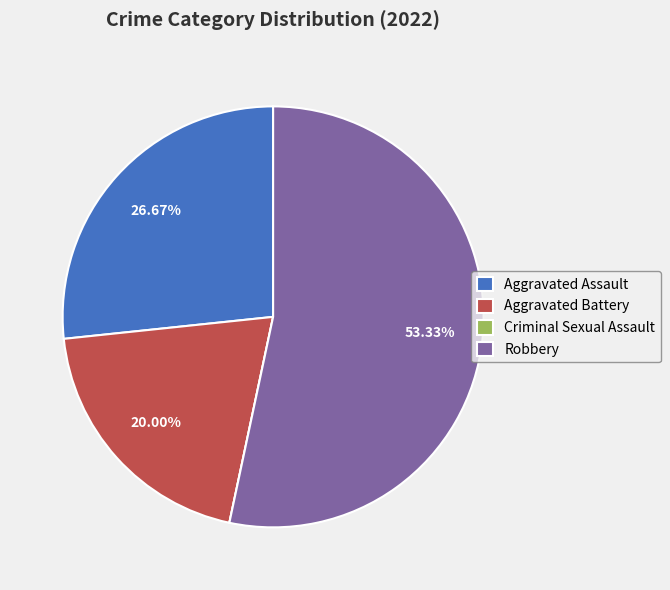

Which has a higher value, Robbery or Aggravated Battery?

Robbery